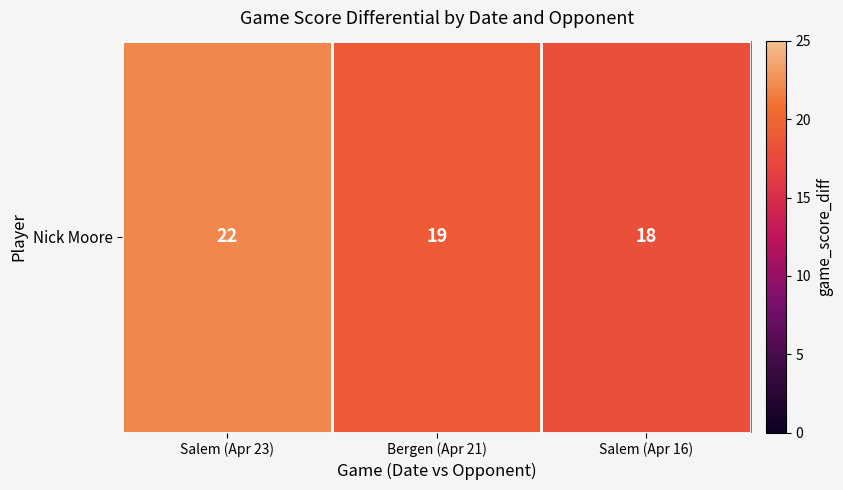

What is the smallest value displayed?

18